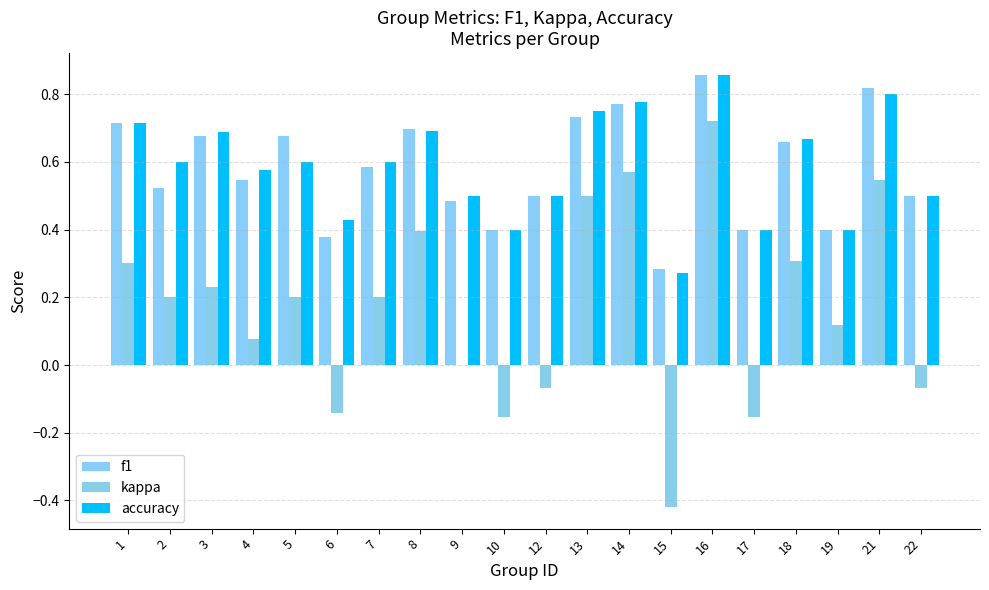

How many series are shown in this chart?

3